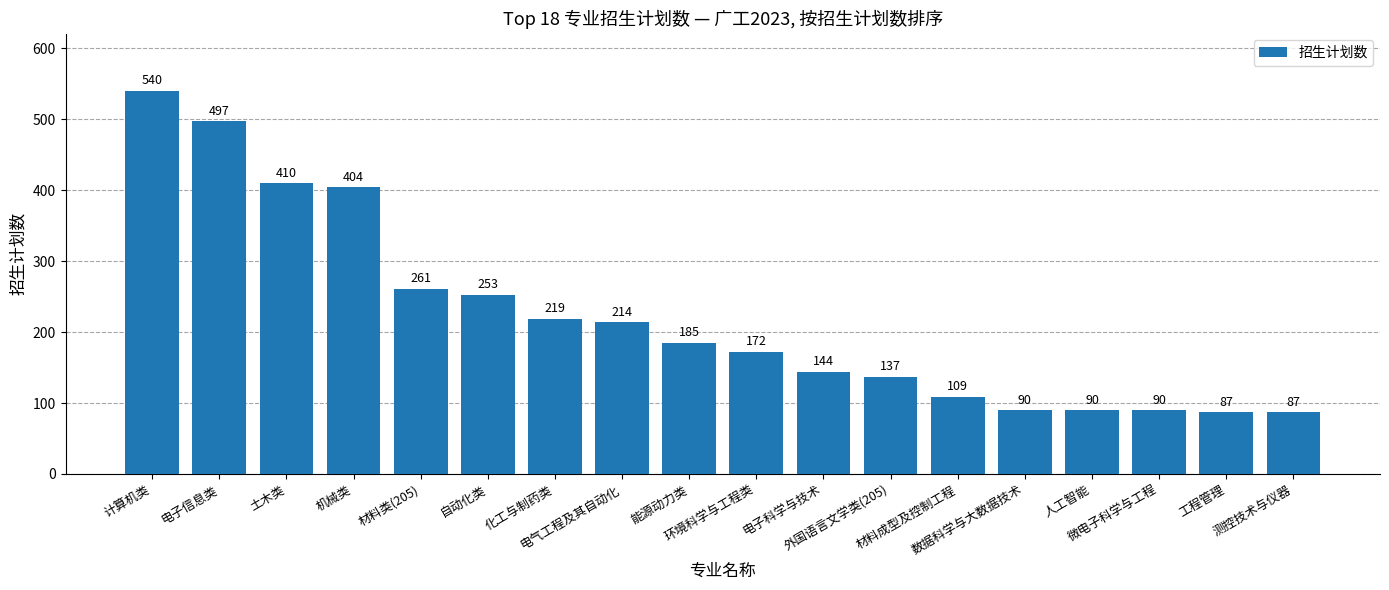

At which category does the chart reach its peak across all series?

计算机类